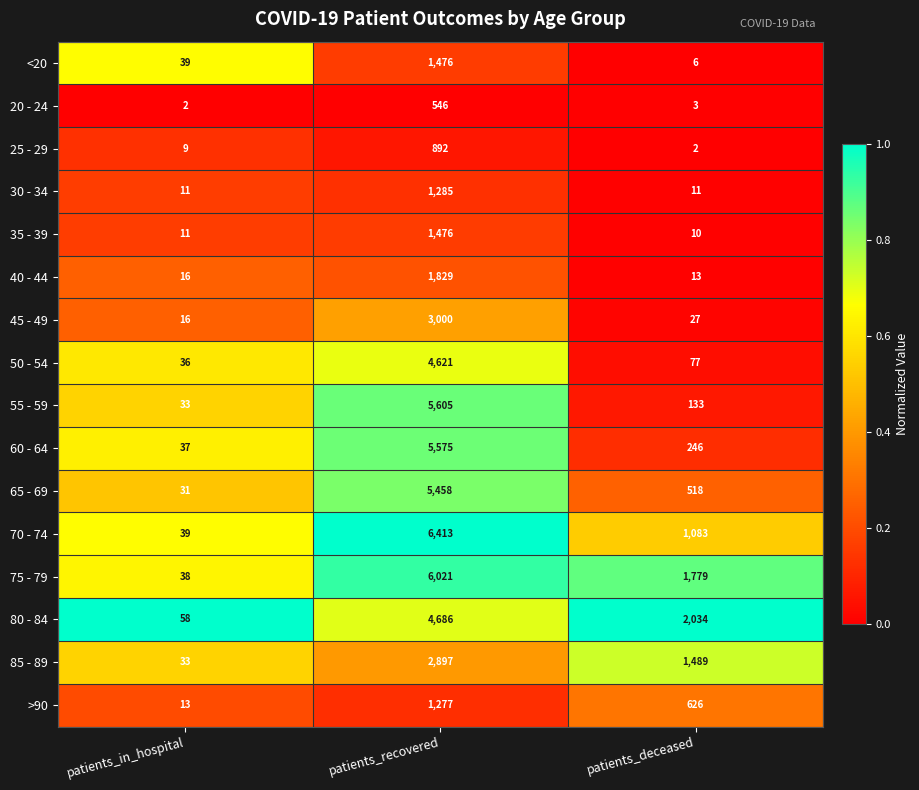

Which series has the largest range (max minus min)?

70 - 74